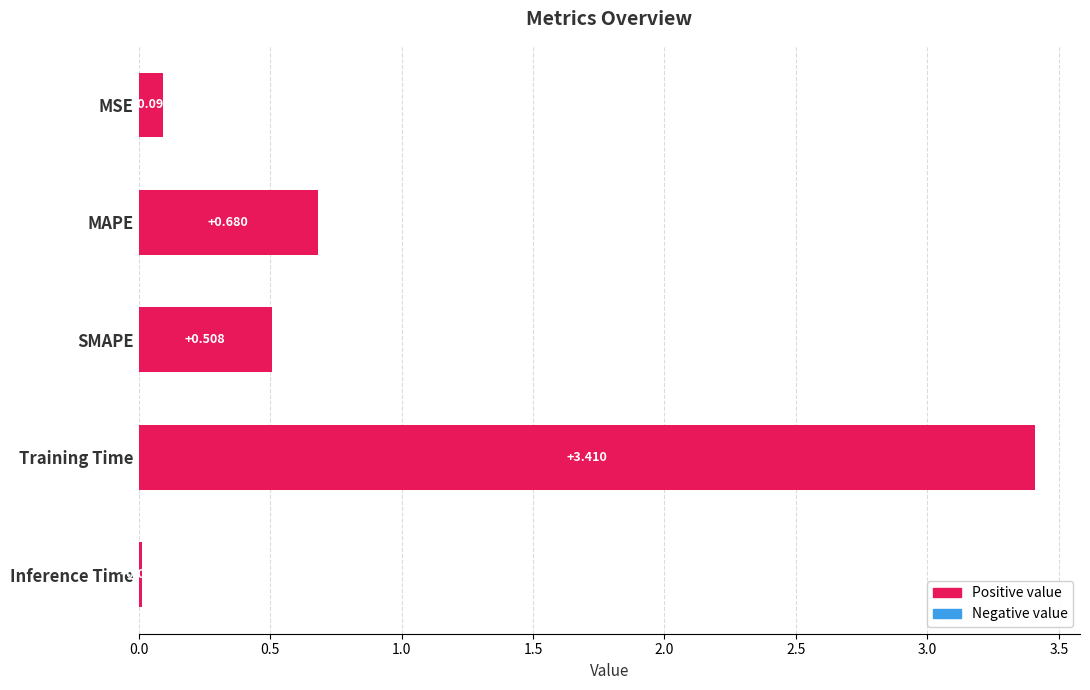

Rank the categories by value from lowest to highest.

Inference Time, MSE, SMAPE, MAPE, Training Time